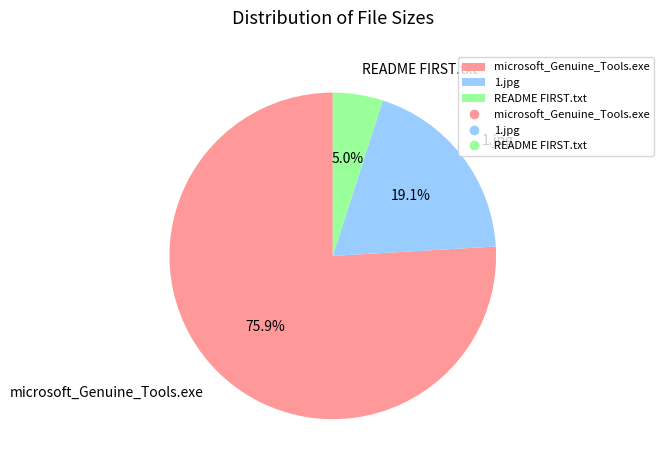

Which category has the biggest portion of the pie?

microsoft_Genuine_Tools.exe